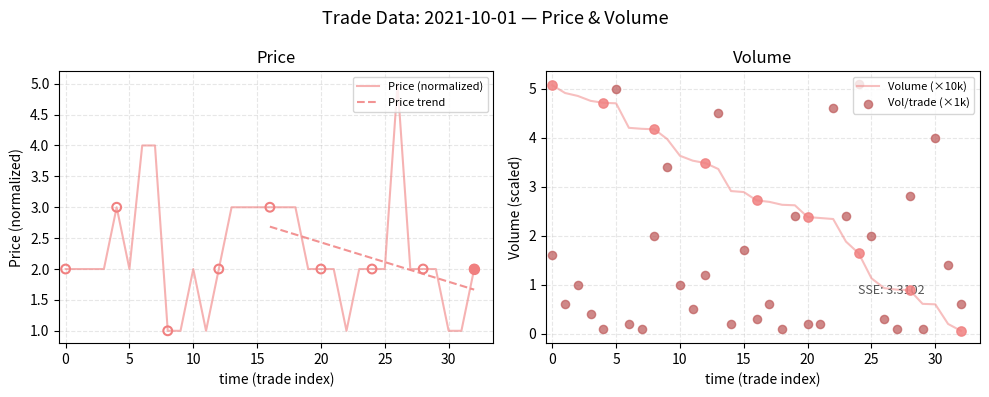

Which series has the largest Y range (max minus min)?

Volume